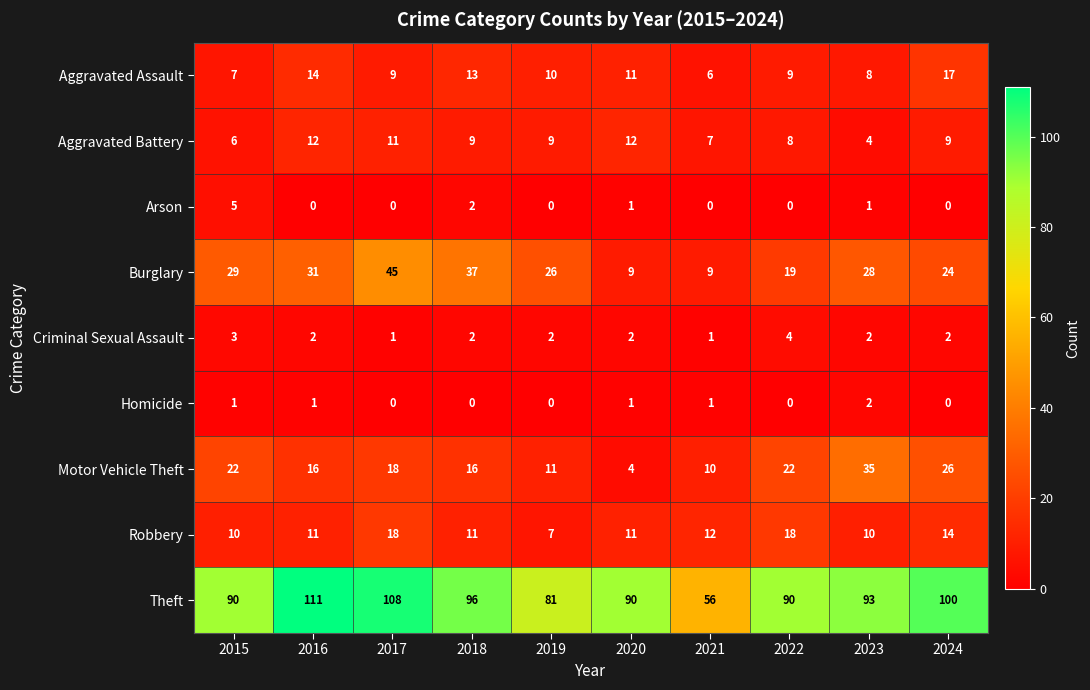

At which label does Burglary first exceed 28?

2015